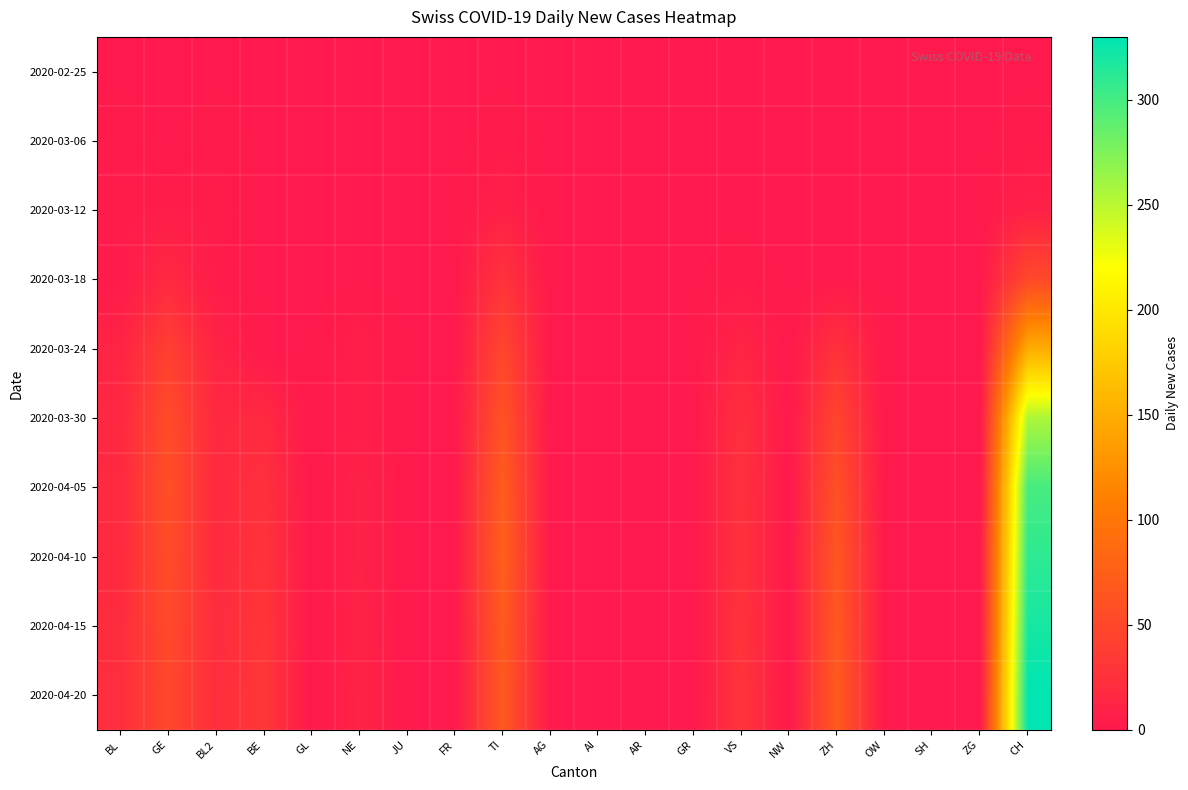

How many categories are shown in the chart?

20